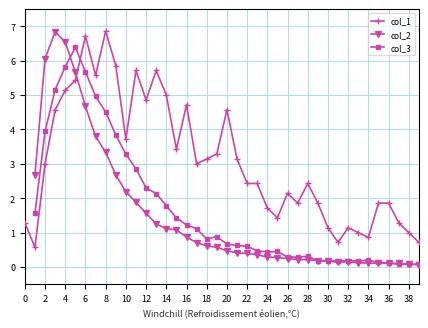

Which series has the largest range (max minus min)?

col_1